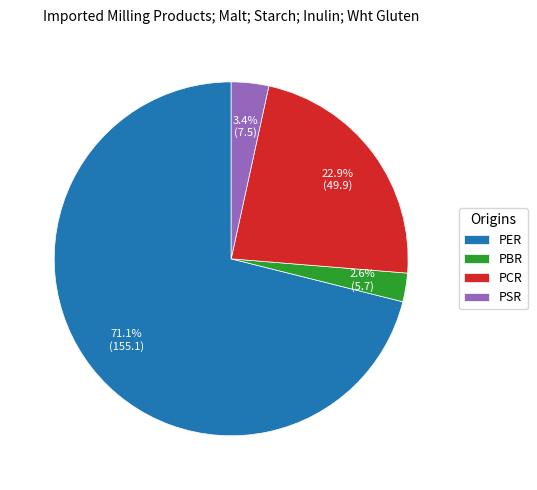

Does any single category account for the majority?

Yes